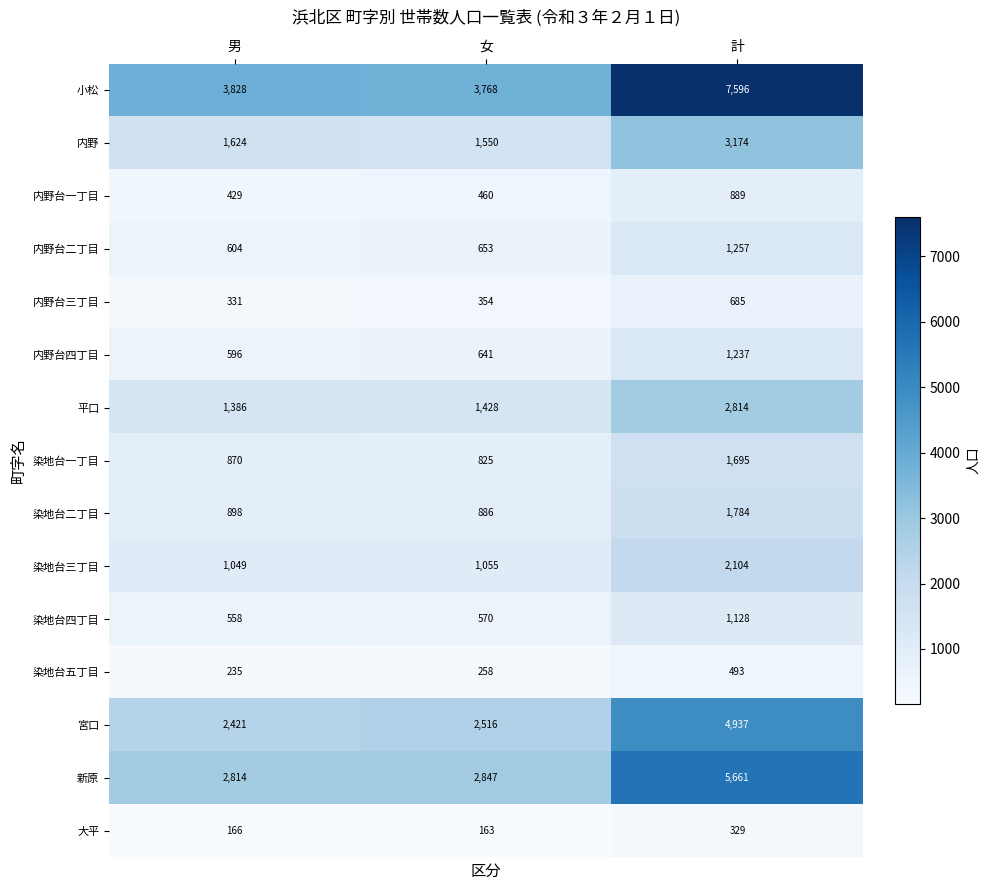

Rank the series at 男 from highest to lowest value.

小松, 新原, 宮口, 内野, 平口, 染地台三丁目, 染地台二丁目, 染地台一丁目, 内野台二丁目, 内野台四丁目, 染地台四丁目, 内野台一丁目, 内野台三丁目, 染地台五丁目, 大平